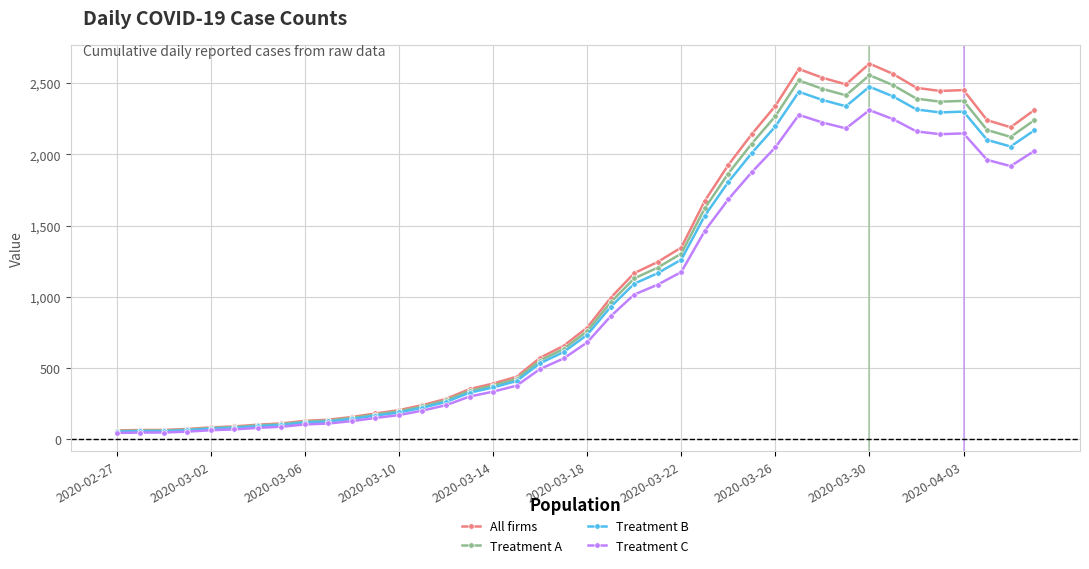

Which series has the widest spread of values?

All firms